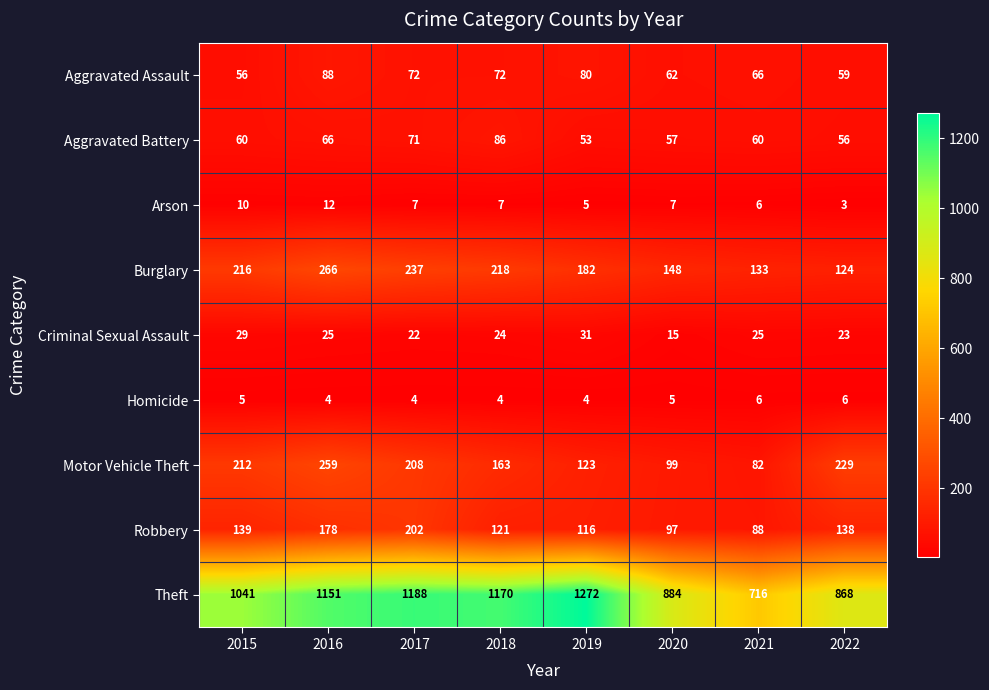

At how many categories does at least one series exceed 152?

8